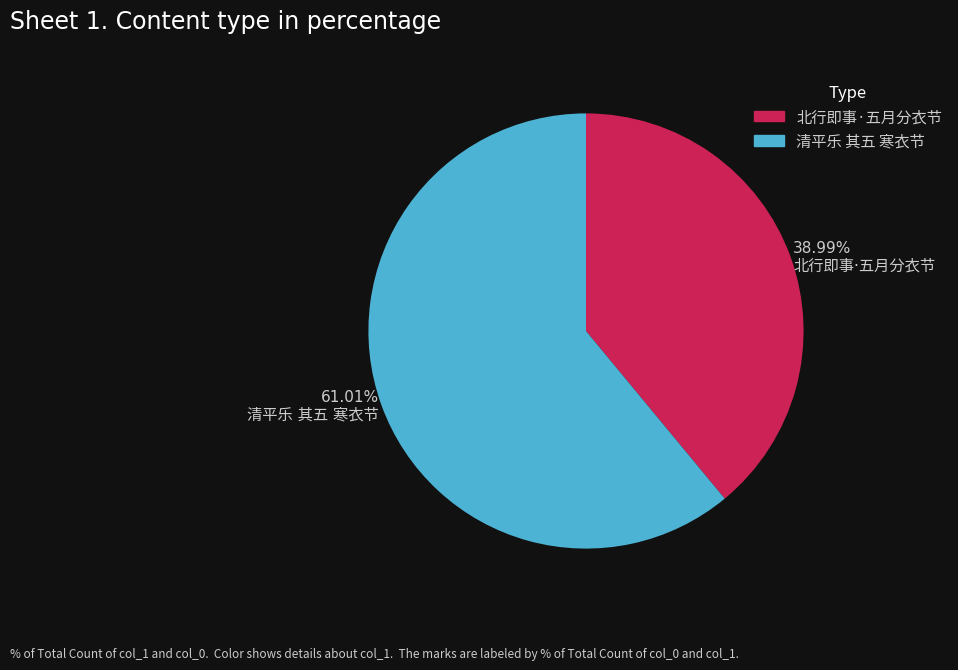

Is there a majority slice in this chart?

Yes